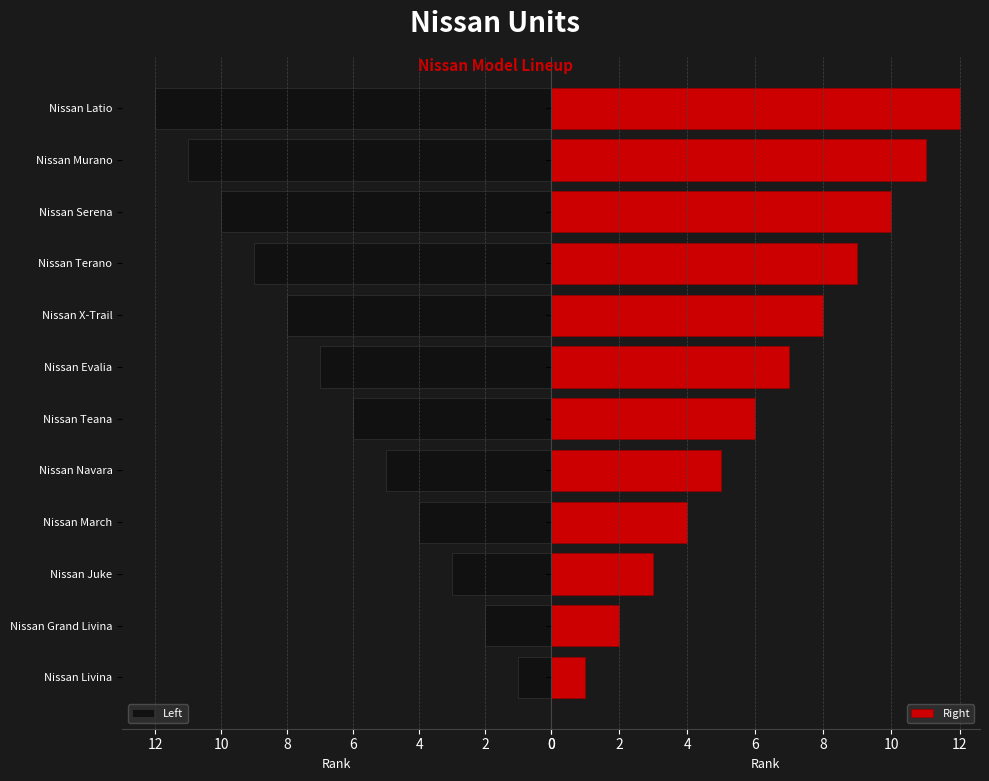

Rank the series by their maximum value, from lowest to highest.

Left, Right